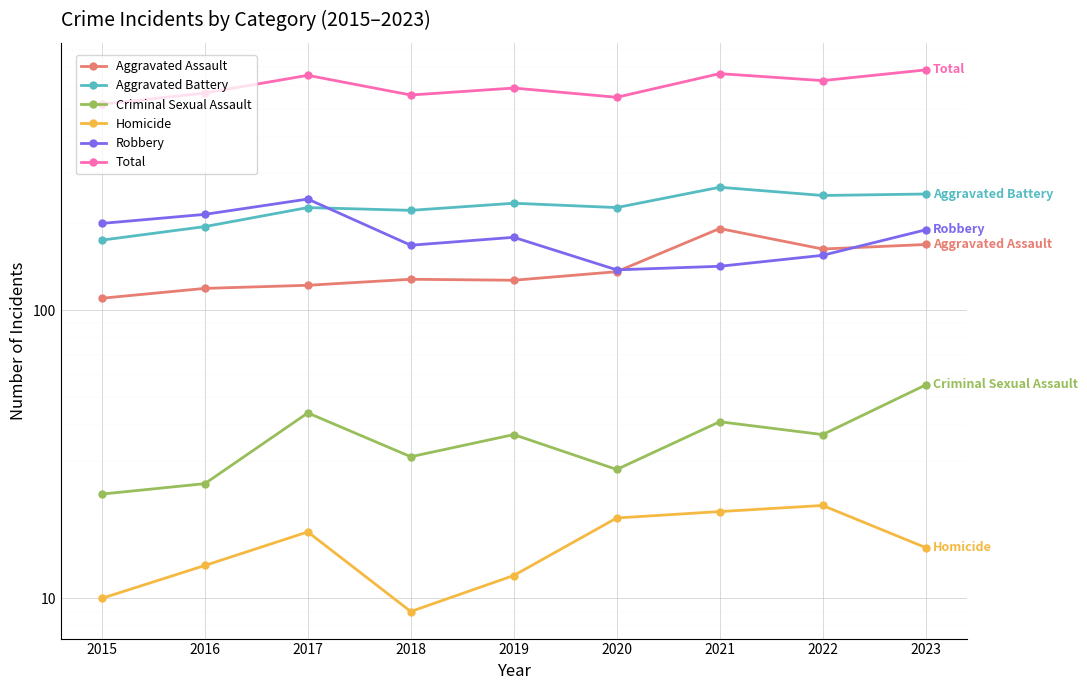

Reading left to right, list all the values displayed in this chart.

Aggravated Assault: 110	119	122	128	127	136	192	163	169
Aggravated Battery: 175	195	227	222	235	227	267	250	253
Criminal Sexual Assault: 23	25	44	31	37	28	41	37	55
Homicide: 10	13	17	9	12	19	20	21	15
Robbery: 200	215	243	168	179	138	142	155	190
Total: 518	567	653	558	590	548	662	626	682